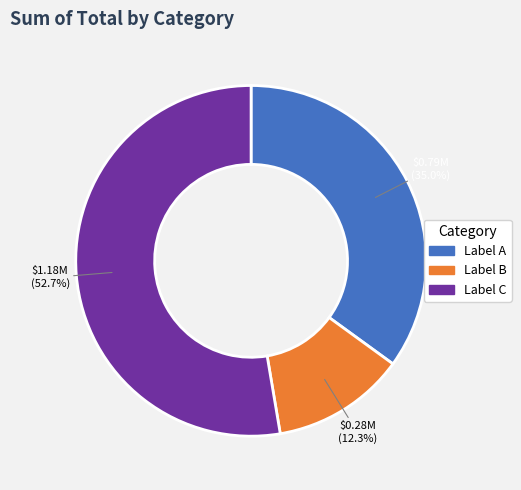

Is there any slice that represents more than half of the pie?

Yes